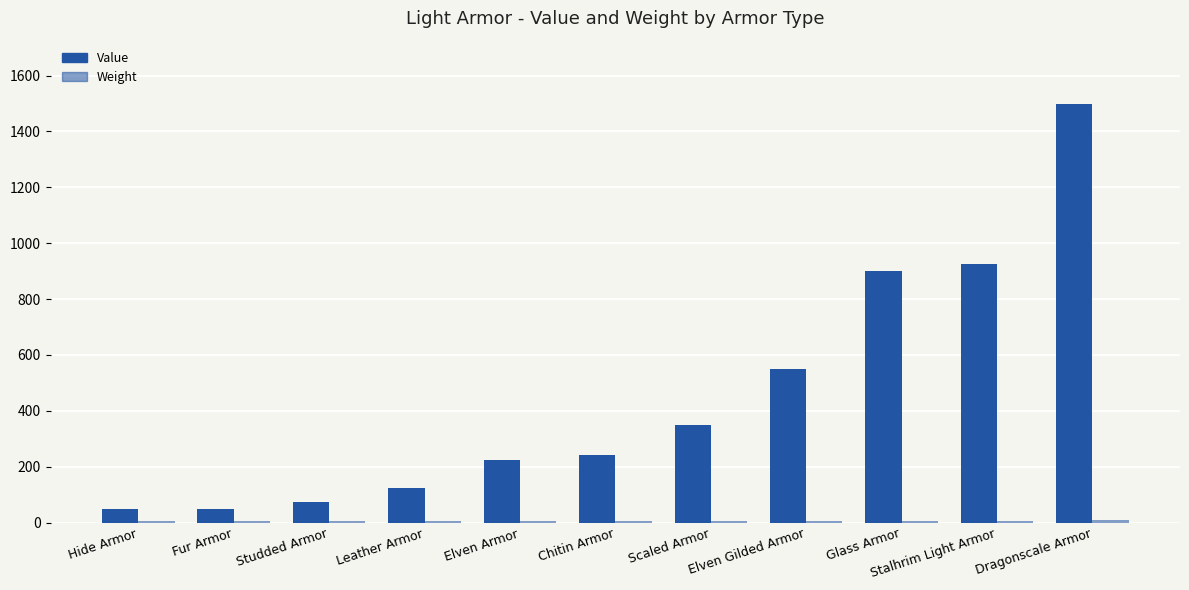

Reading right to left, extract all data points from this chart.

Value: Dragonscale Armor=1500	Stalhrim Light Armor=925	Glass Armor=900	Elven Gilded Armor=550	Scaled Armor=350	Chitin Armor=240	Elven Armor=225	Leather Armor=125	Studded Armor=75	Fur Armor=50	Hide Armor=50
Weight: Dragonscale Armor=10	Stalhrim Light Armor=7	Glass Armor=7	Elven Gilded Armor=4	Scaled Armor=6	Chitin Armor=4	Elven Armor=4	Leather Armor=6	Studded Armor=6	Fur Armor=6	Hide Armor=5